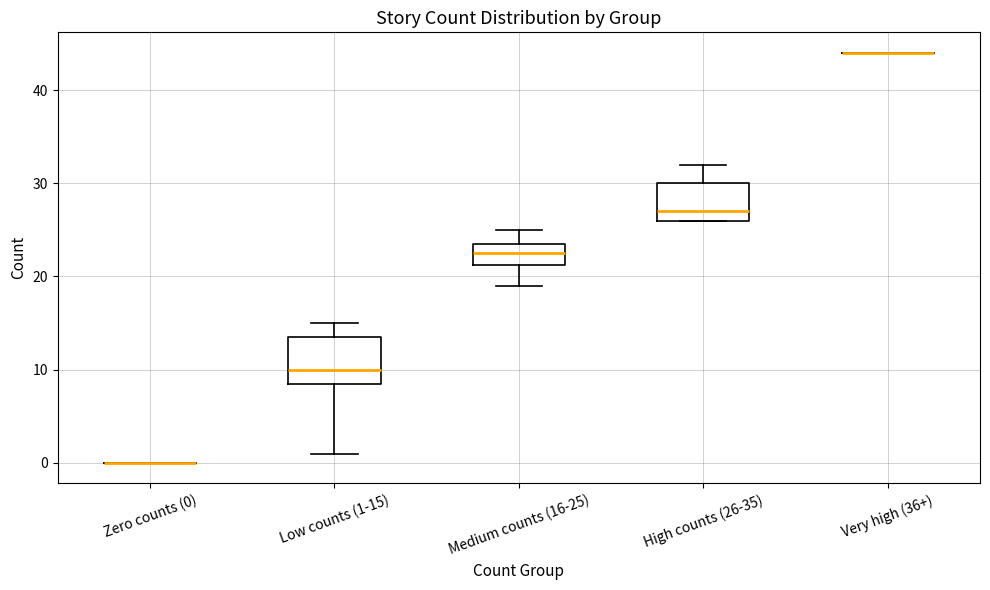

Where does the upper whisker of the box for High counts (26-35) end on the y-axis? The values are not printed on the chart, so give them approximately, as read against the axis.

32